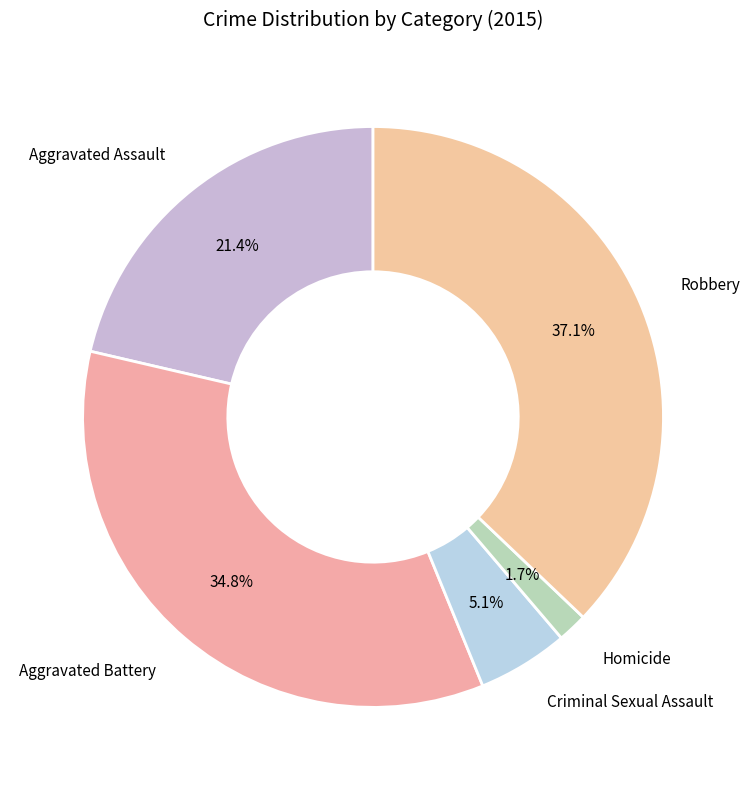

How many segments does this pie chart have?

5